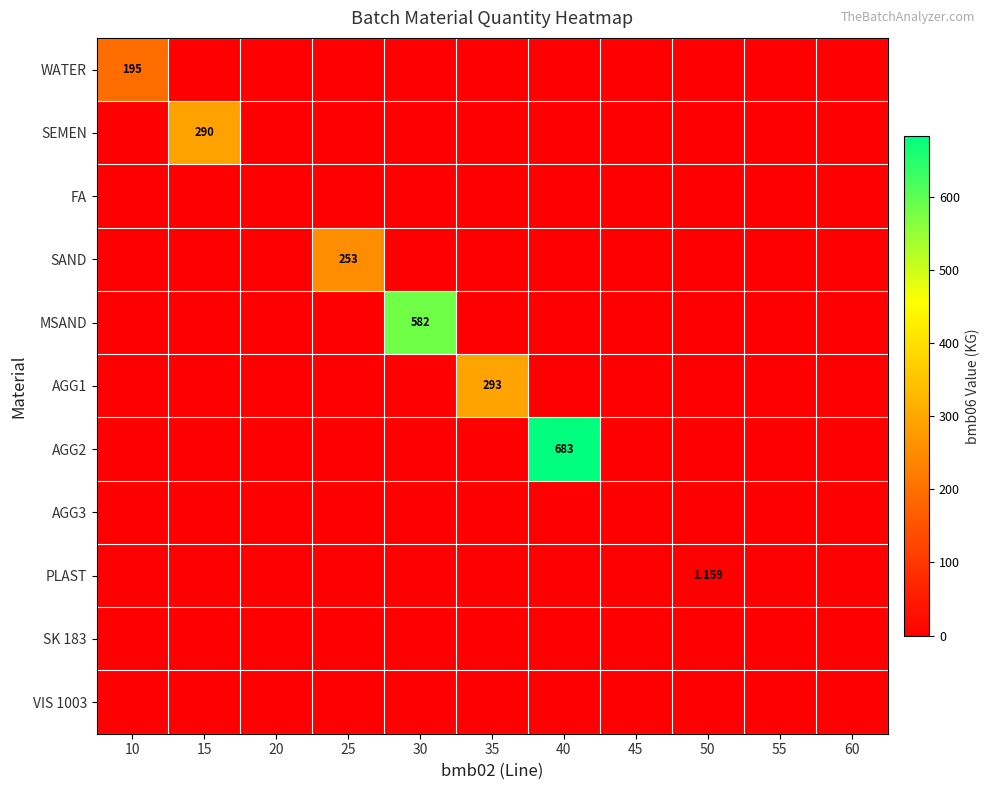

What is the average value of the SAND series?

23.0